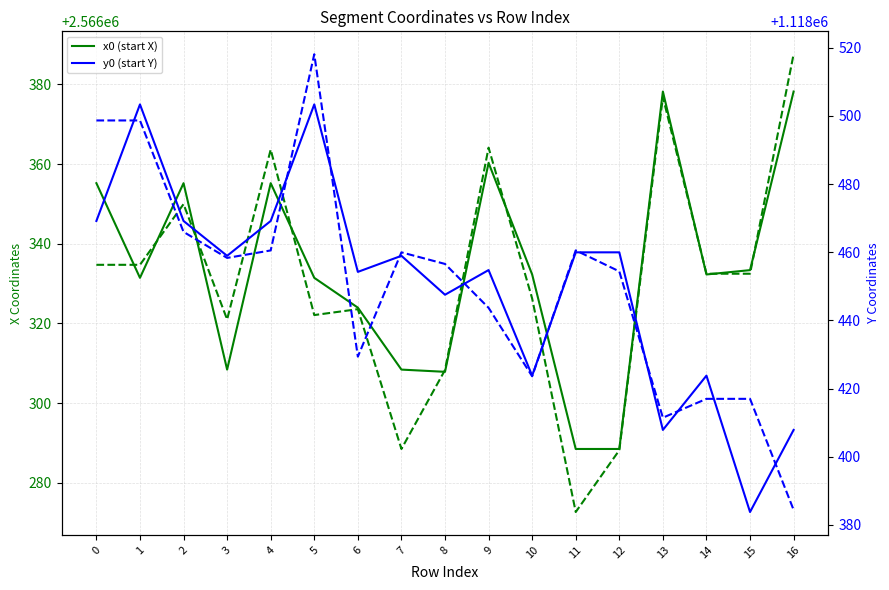

Where is y1 (end Y) nearest to the value 1118451?

12